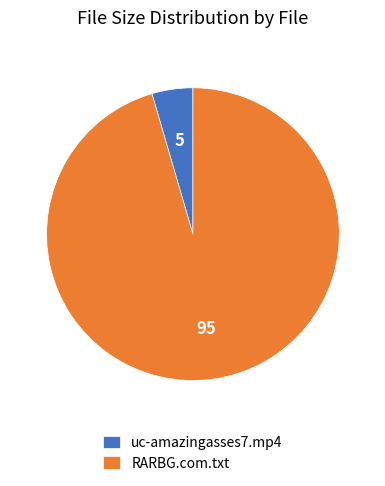

The uc-amazingasses7.mp4 slice represents 5% of the pie. True or false?

True